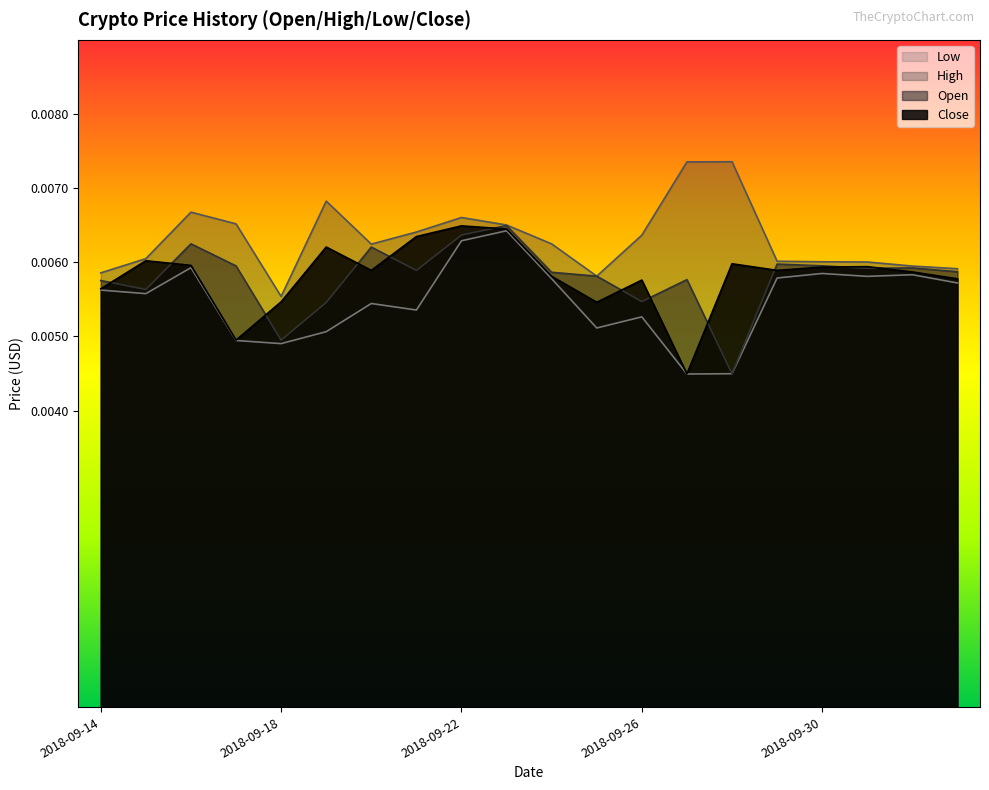

What position from the left is 2018-09-20?

7